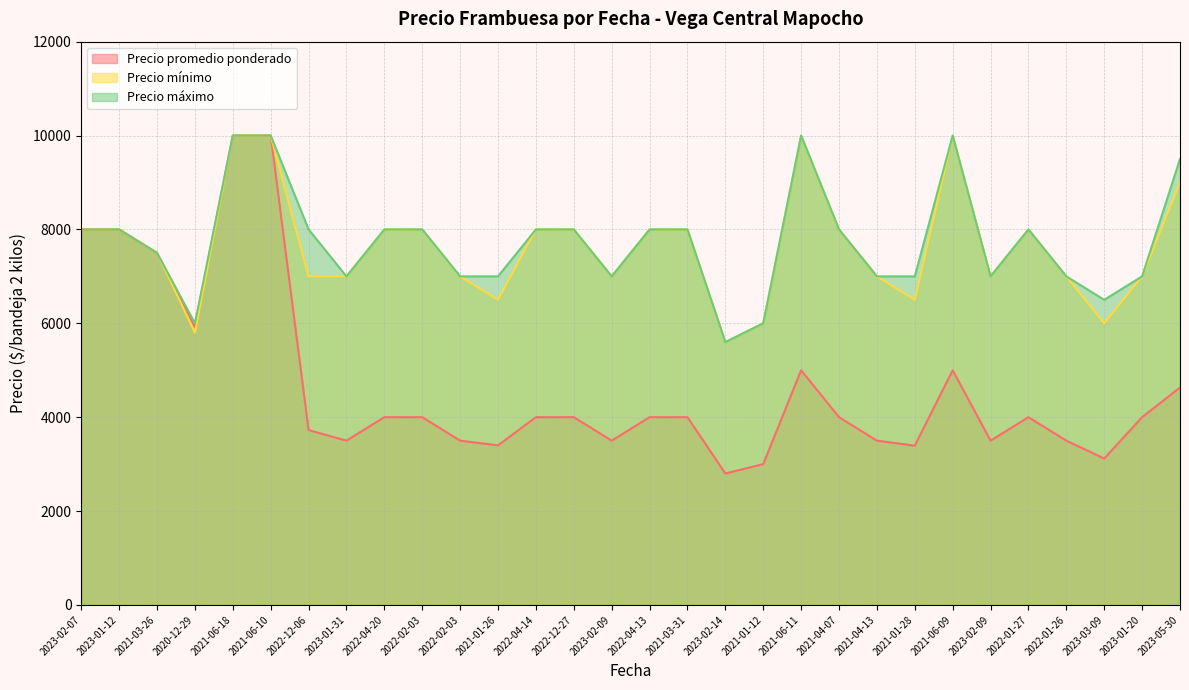

What is the spread (max minus min) of values at 2022-02-03?

4000